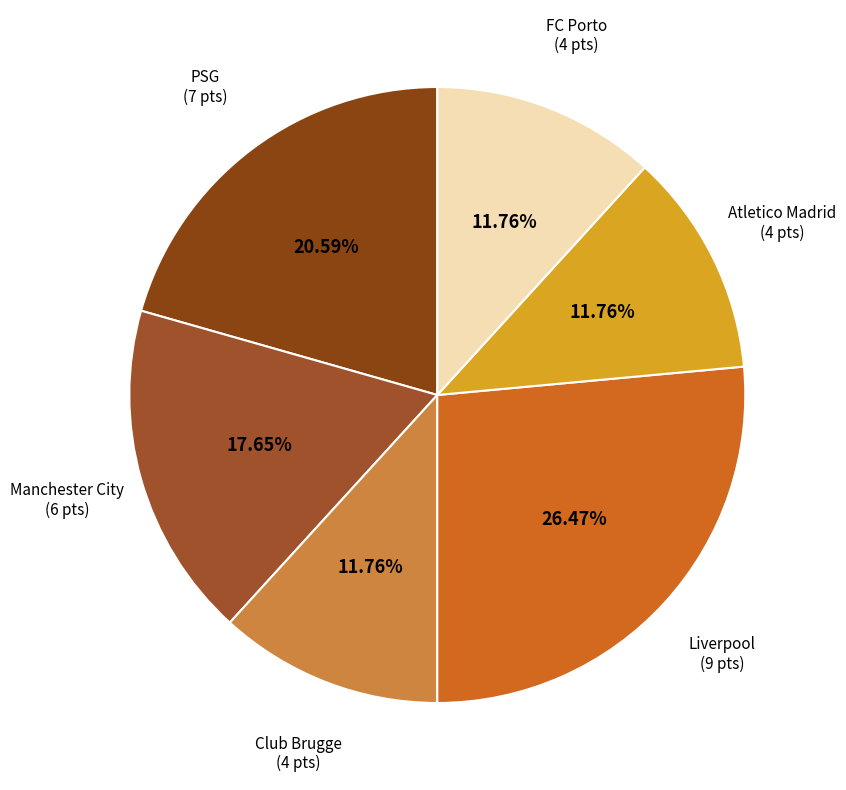

How many slices are in this pie chart?

6